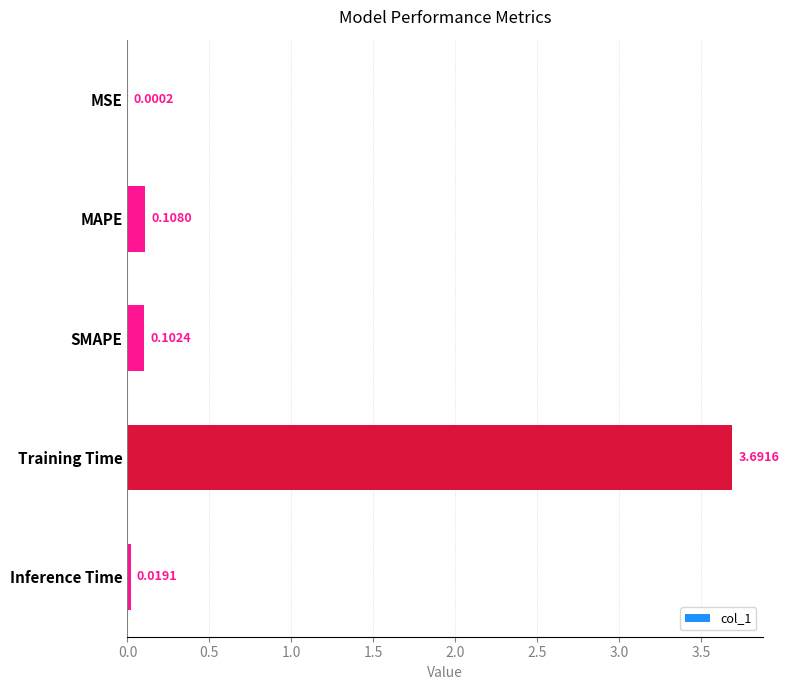

What is the change in value from SMAPE to Training Time?

+3.6